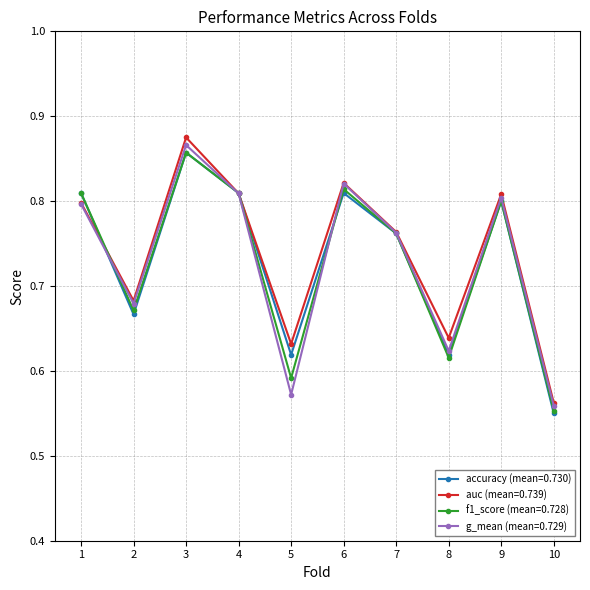

At which label does f1_score (mean=0.728) reach its minimum?

10